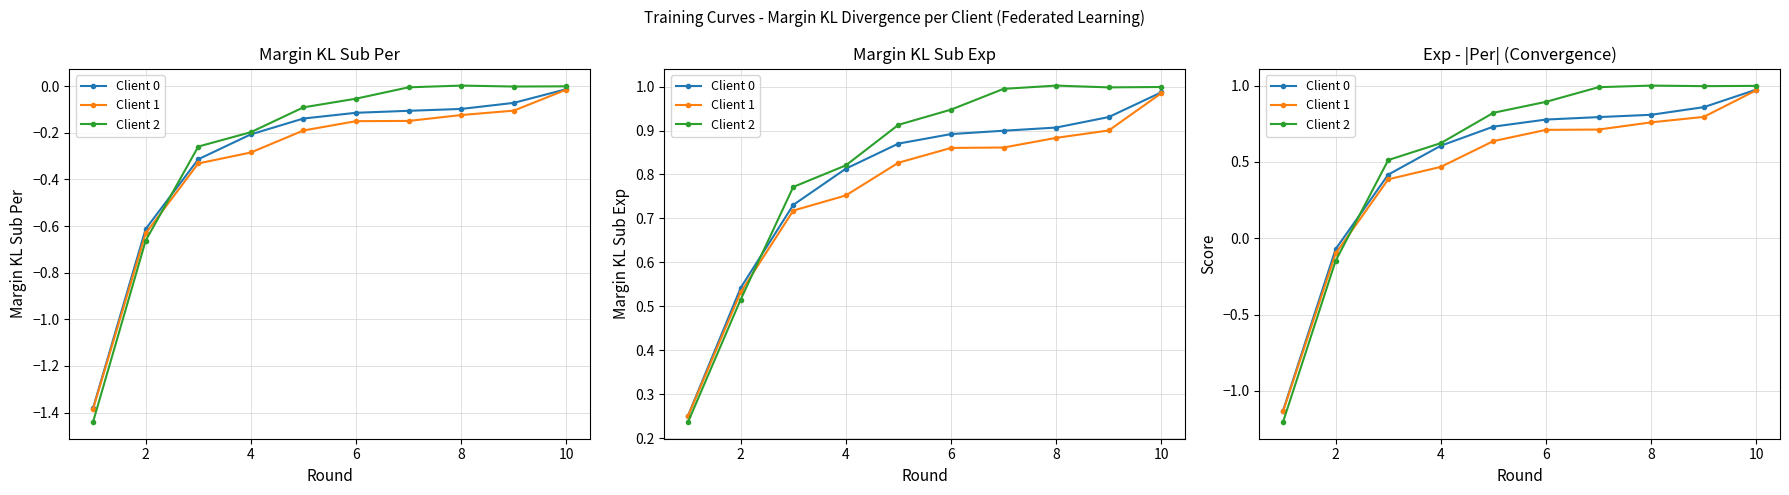

Which series has the largest range (max minus min)?

Client 2